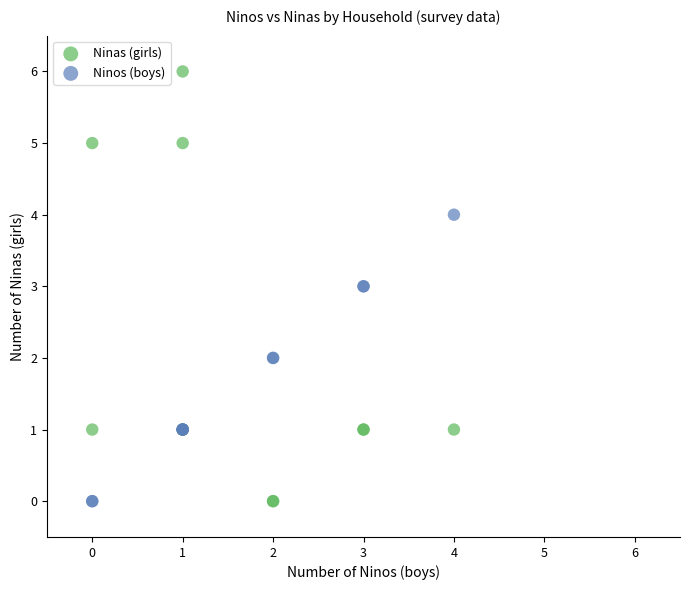

What are all the series names shown in the legend?

Ninas (girls), Ninos (boys)